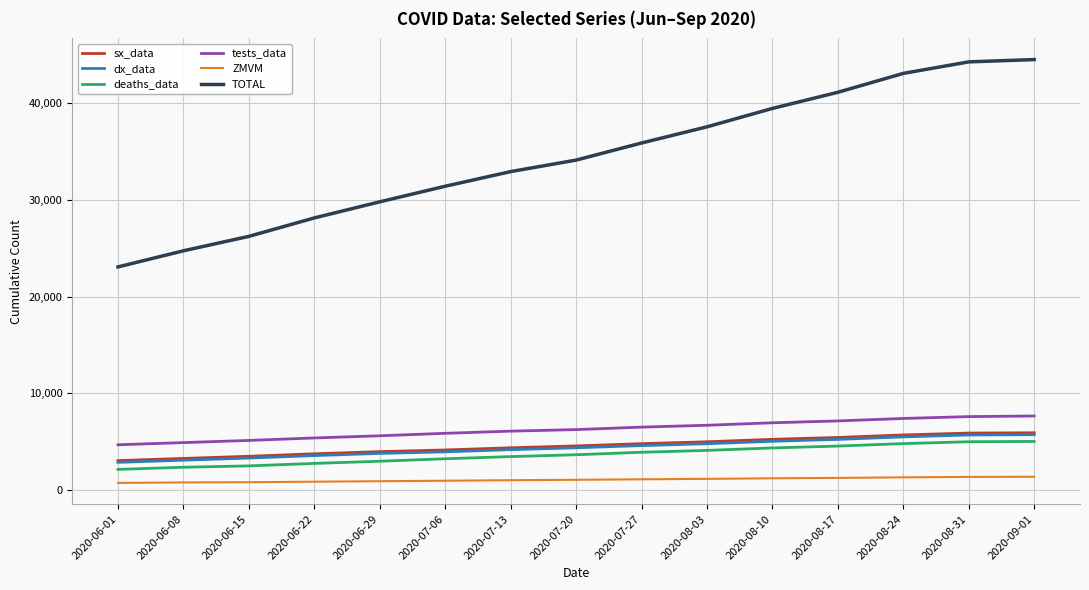

What is the lowest value of the dx_data series?

2869